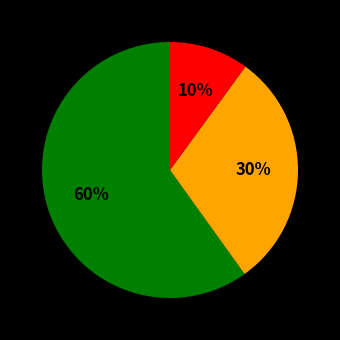

Does any single category account for the majority?

Yes